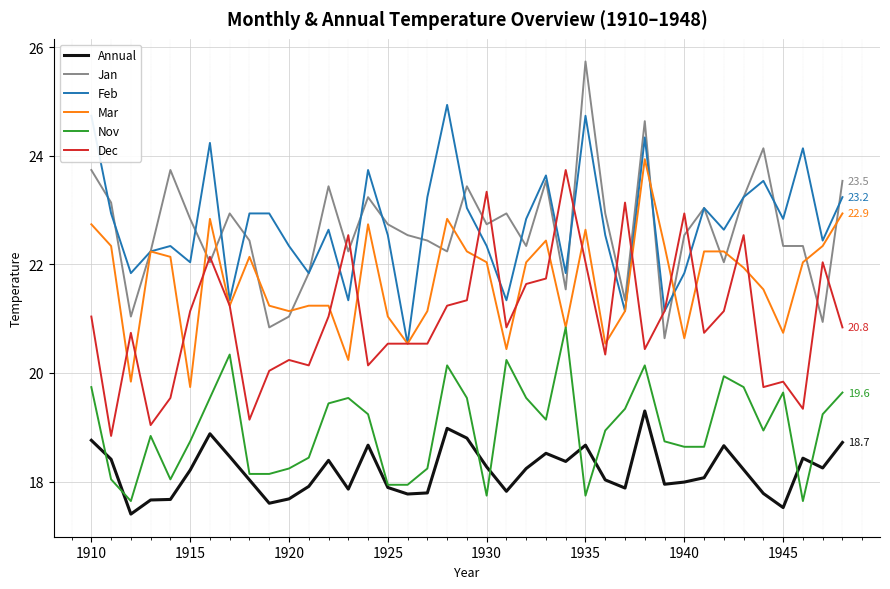

What is the maximum value shown in the chart?

25.7